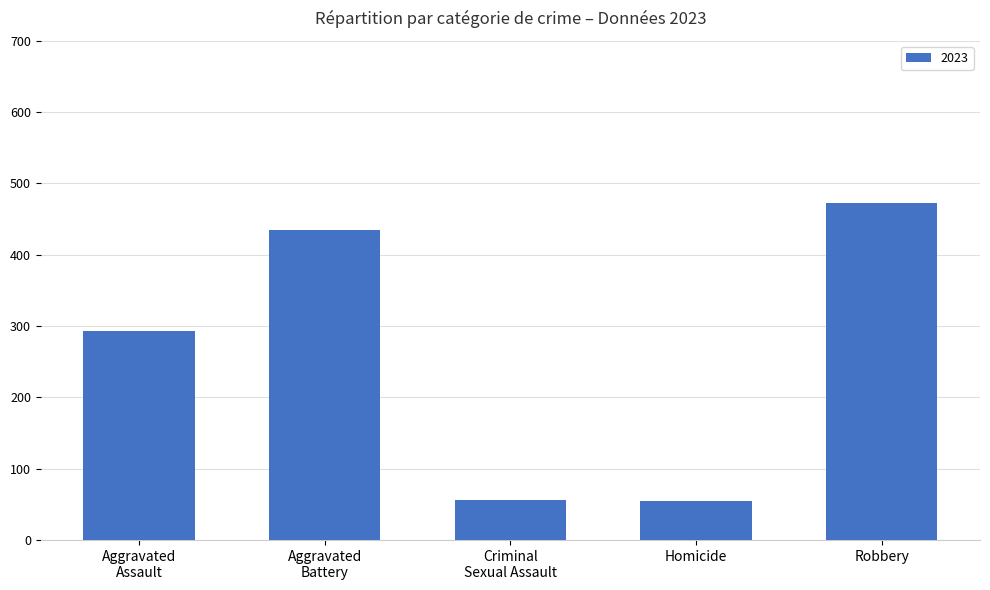

True or false: the data shows 55 at Homicide.

True